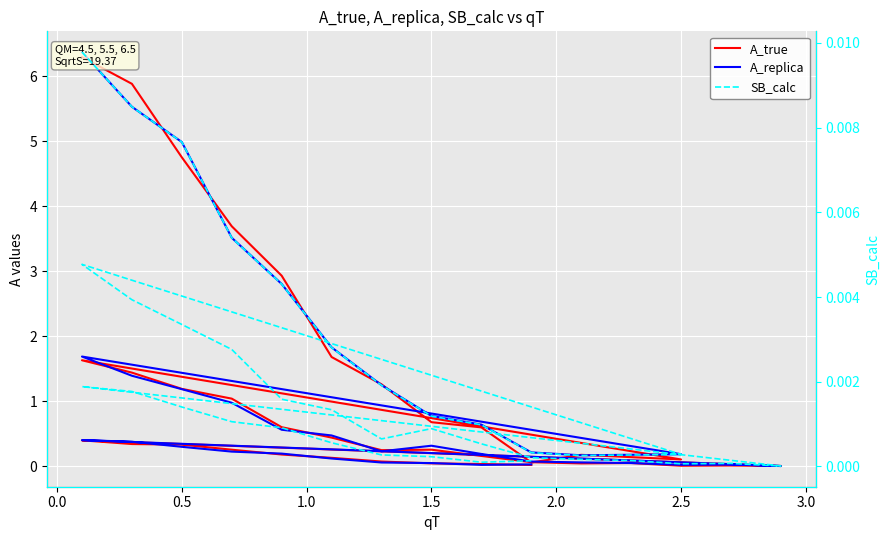

True or false: A_true has a value of 2.5 at −0.5.

False